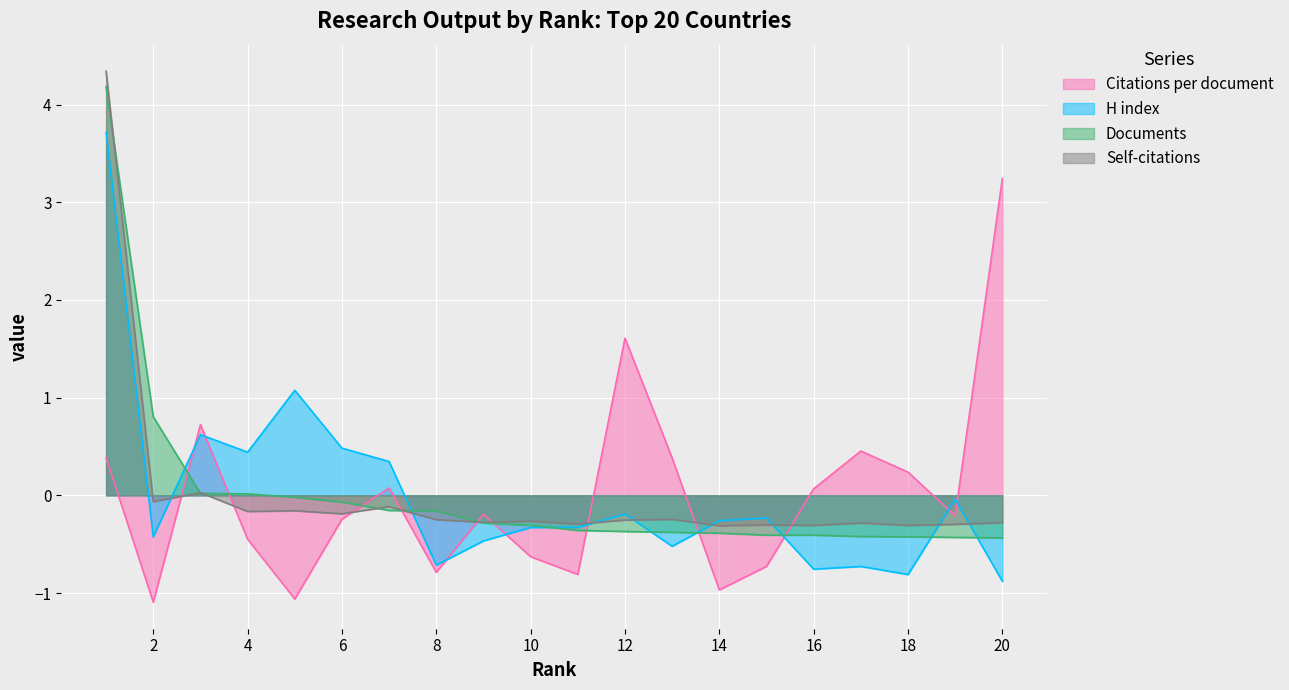

How many positive values does the Citations per document series have?

9